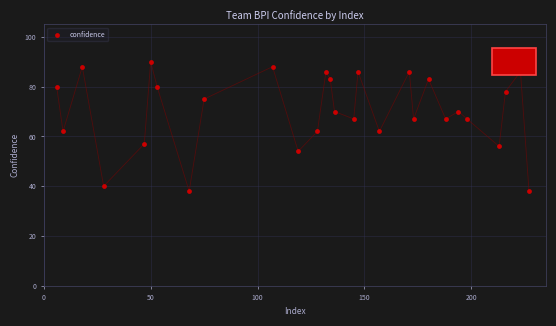

What is the range of X values (max minus min)?

221